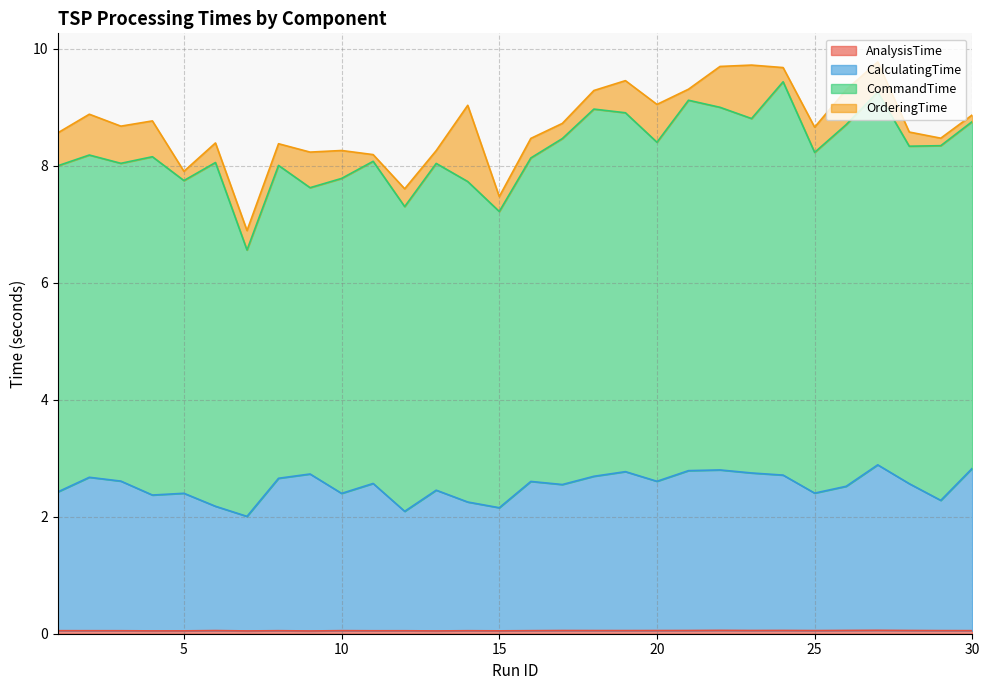

Which category has the lowest value in the CalculatingTime series?

7